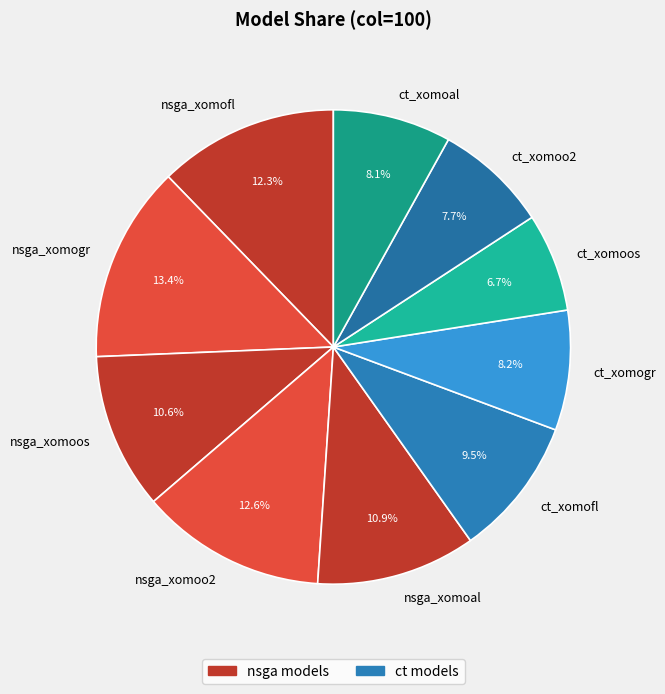

To the nearest percent, what is the average slice percentage?

10%